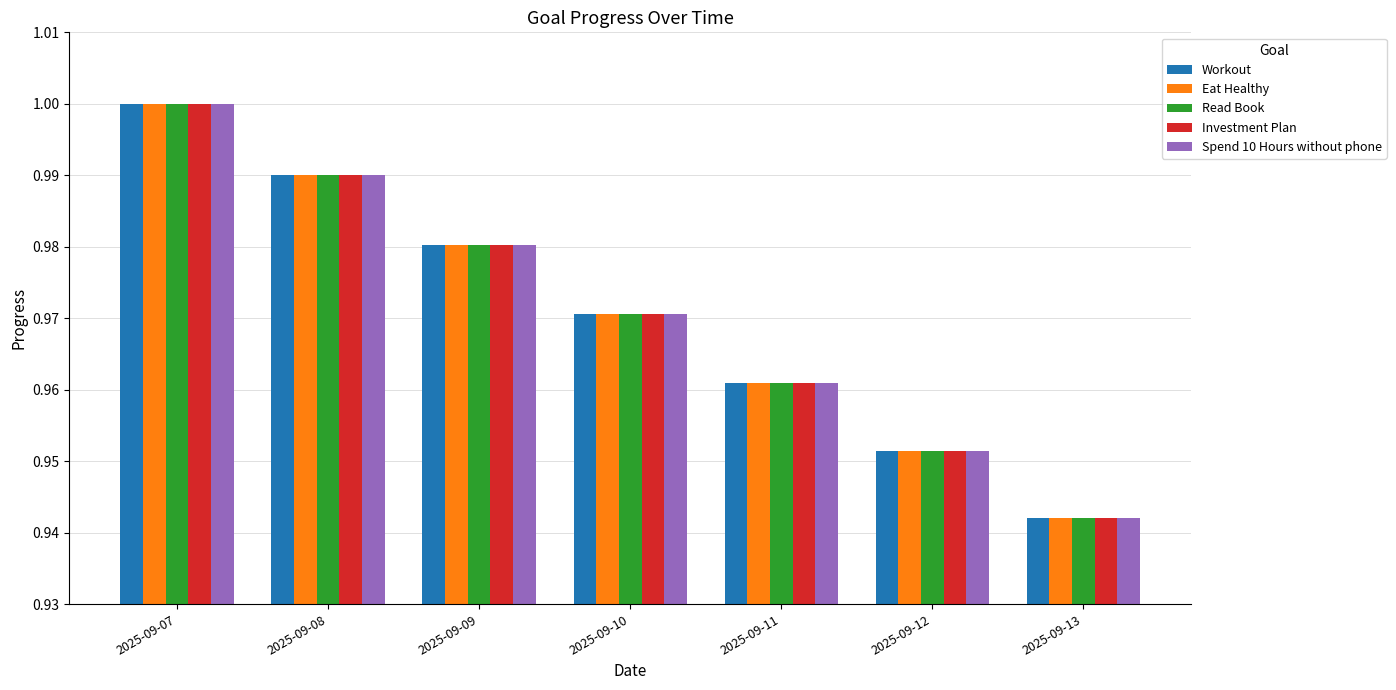

At which category is the sum across all series the highest?

2025-09-07